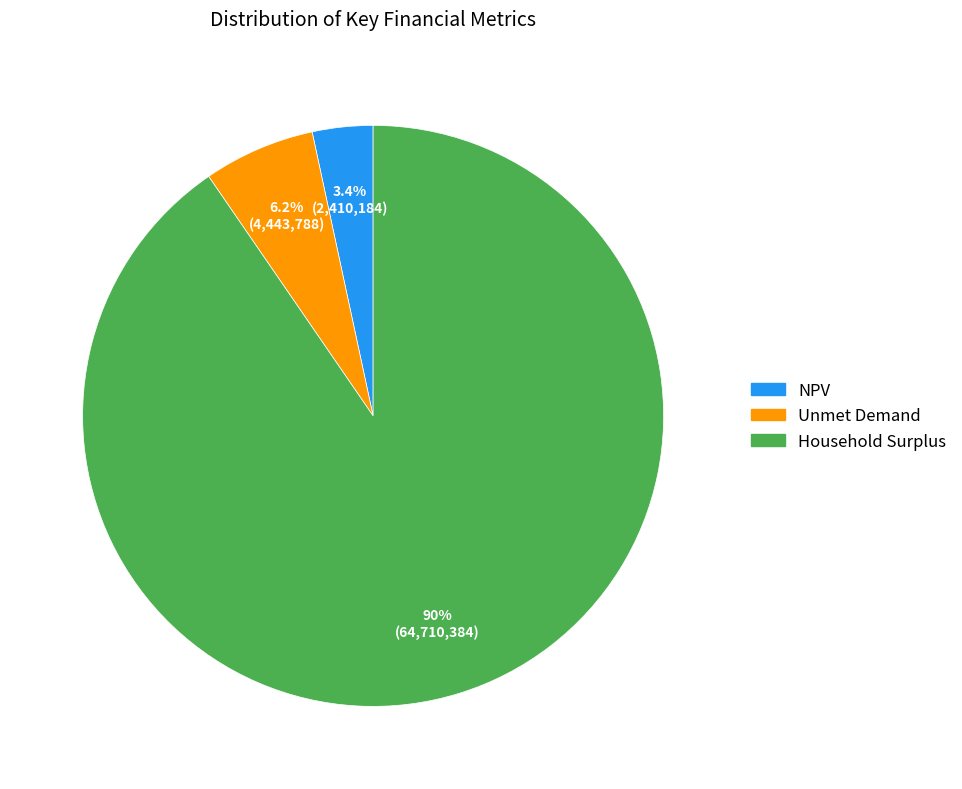

Which has a higher value, Household Surplus or Unmet Demand?

Household Surplus